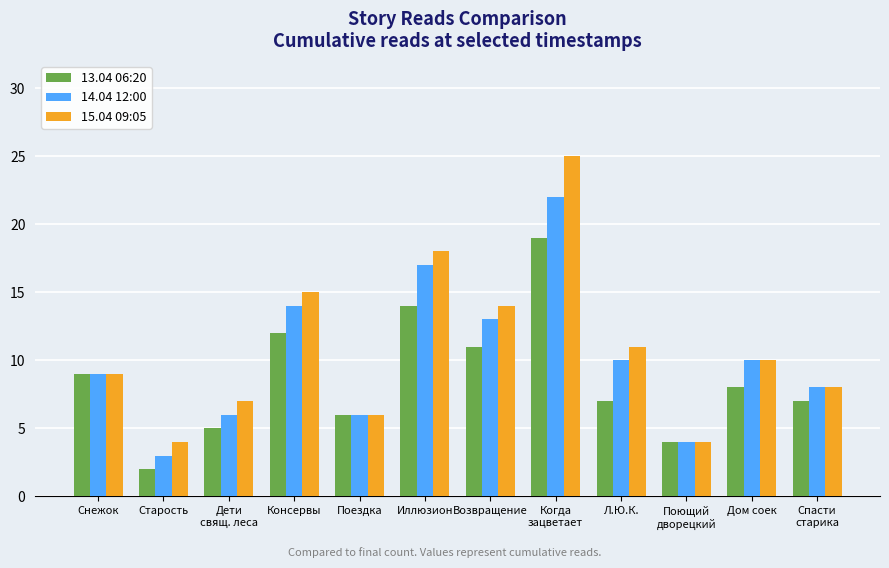

How many bars are there in total?

36